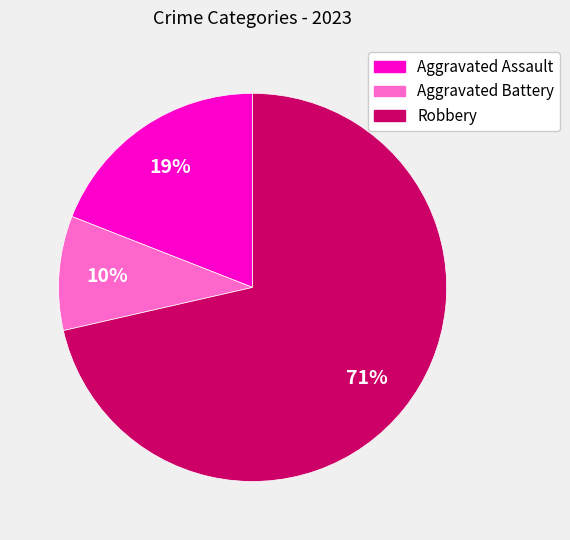

How many slices are in this pie chart?

3